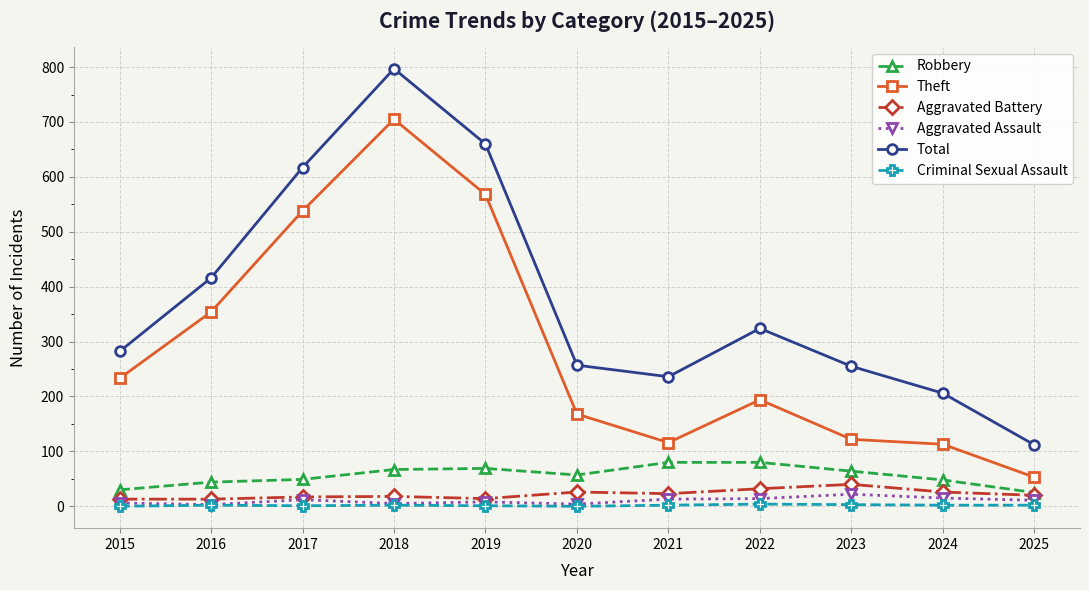

What is the difference between the maximum and minimum values in the Robbery series?

55